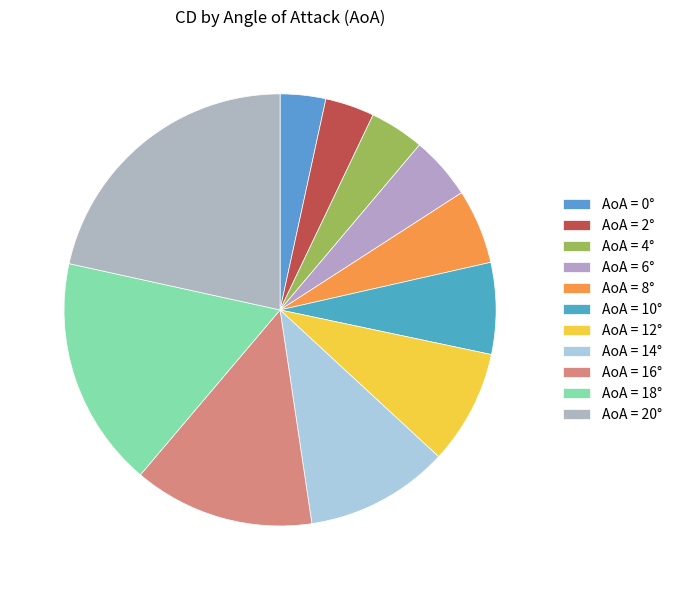

Which slice is the largest?

20